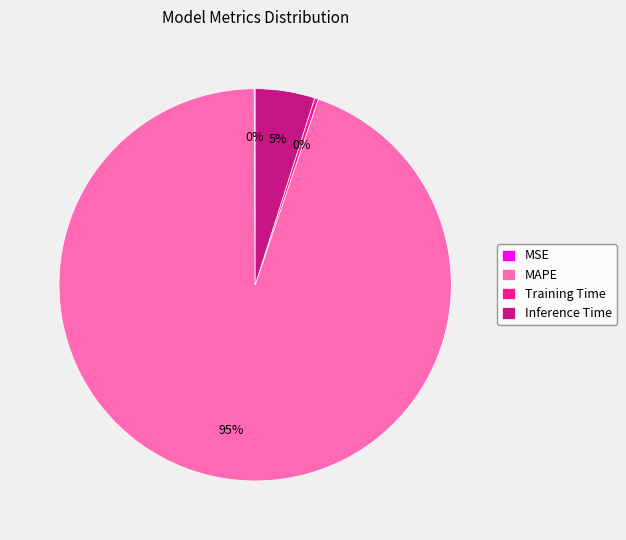

Which has a higher value, MAPE or Training Time?

MAPE